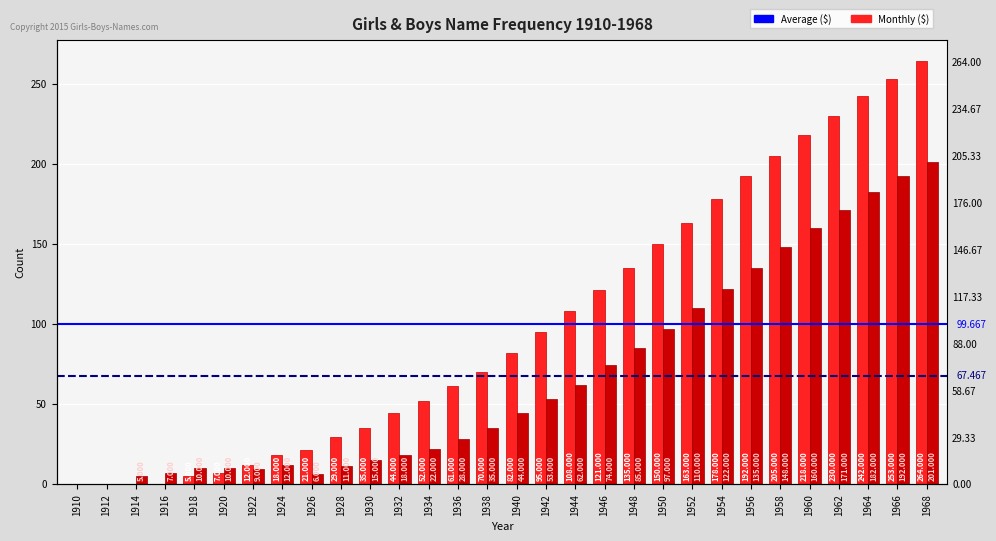

Read the Boys value at 1934, to the nearest 10.

20